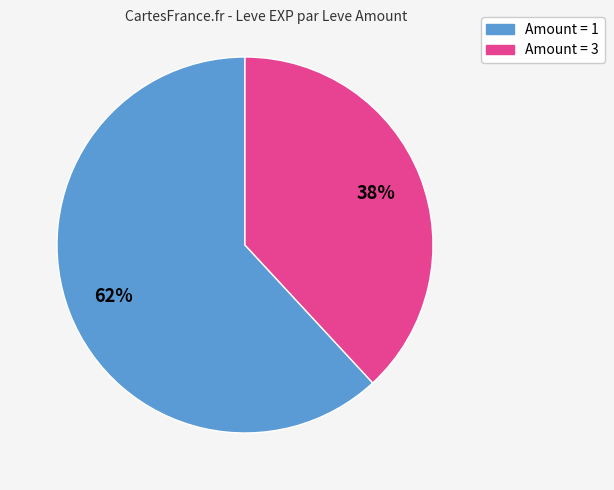

How many slices are in this pie chart?

2